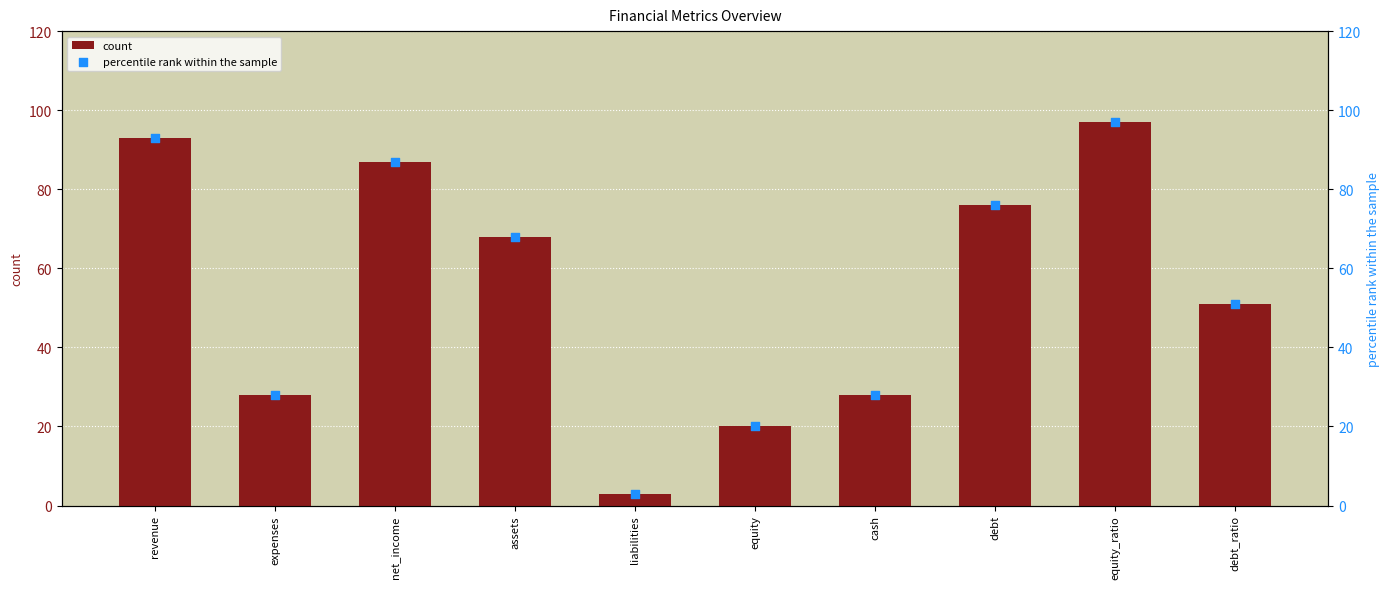

What are all the series names shown in the legend?

count, percentile rank within the sample